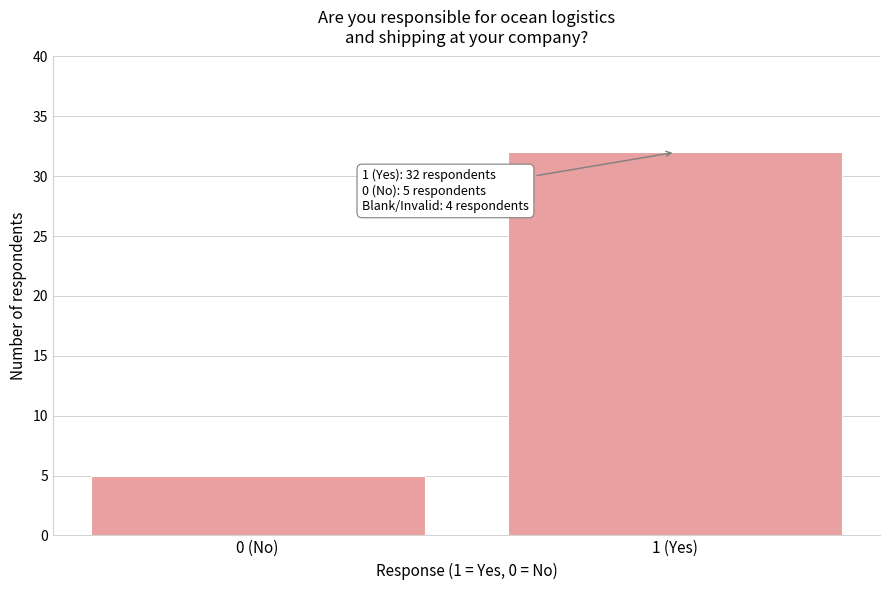

Reading left to right, list all the values displayed in this chart.

5	32